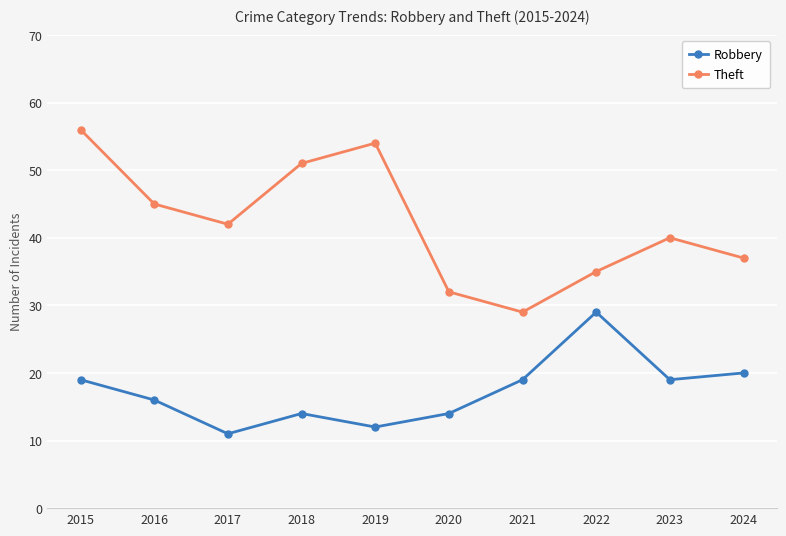

The Theft series shows 51 at 2021. True or false?

False